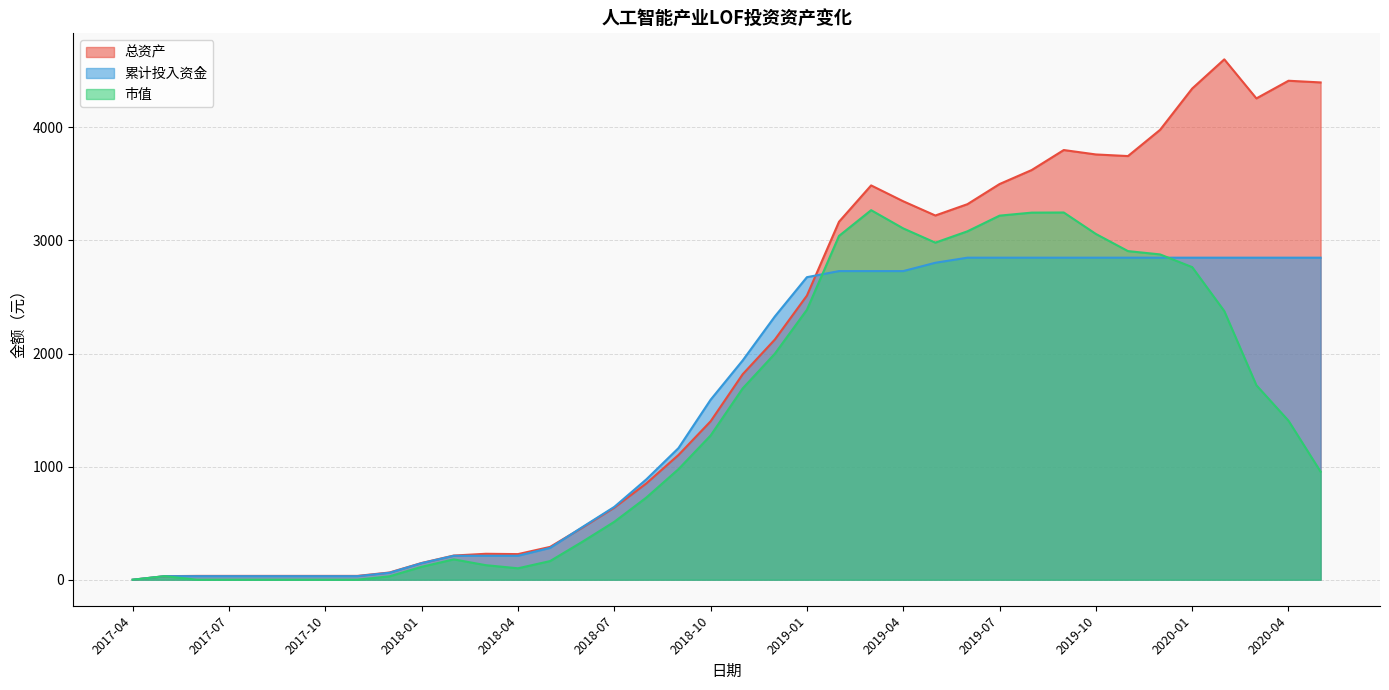

Which series has the largest range (max minus min)?

总资产